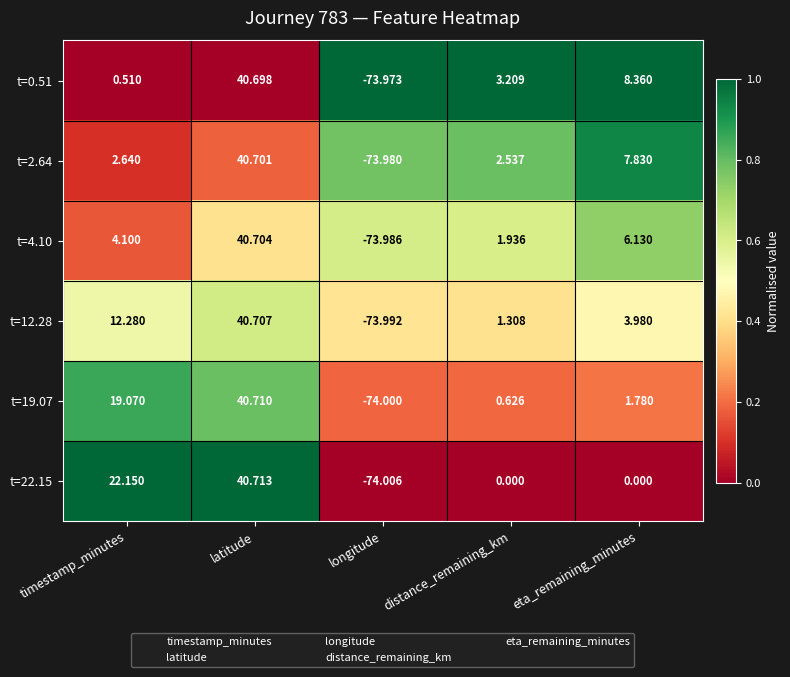

Which category has the highest value in the t=2.64 series?

latitude